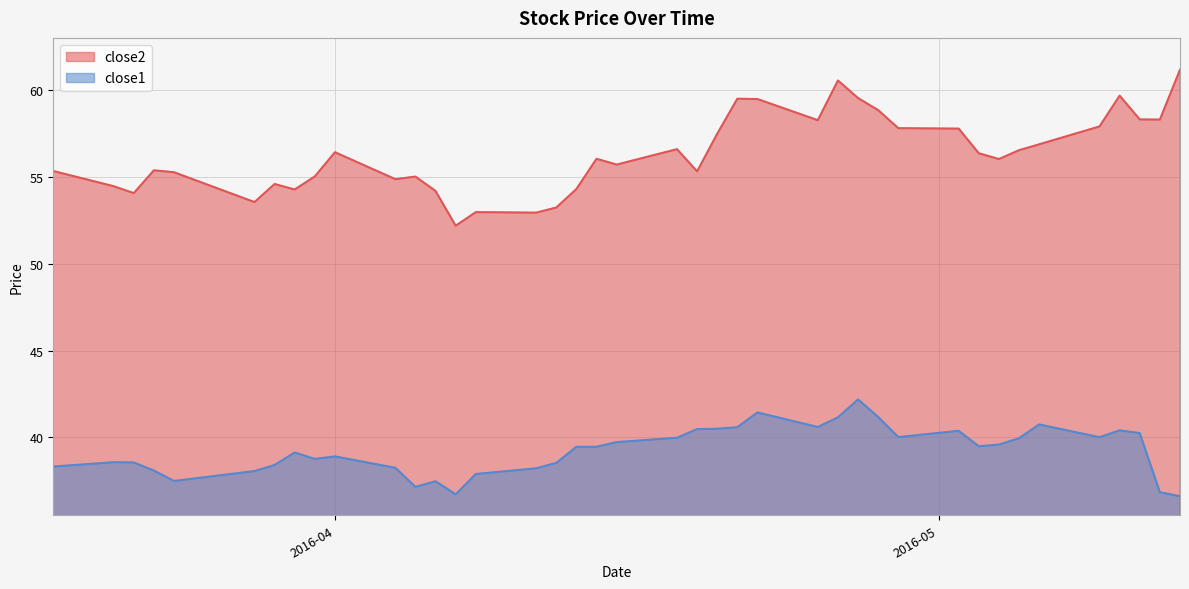

Rank the series by their average value, from lowest to highest.

close1, close2